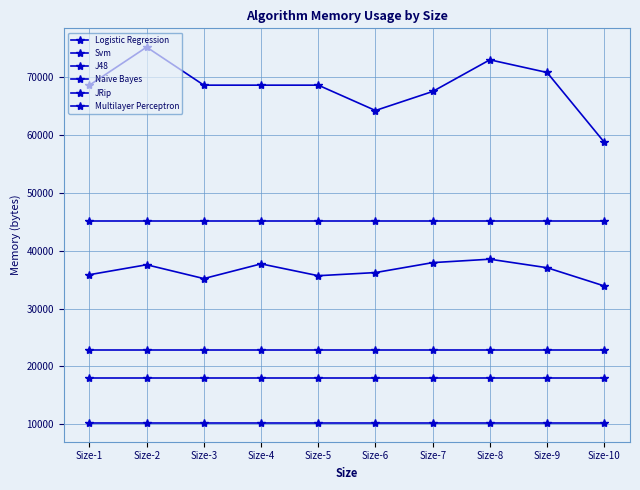

How many distinct data groups are displayed?

6